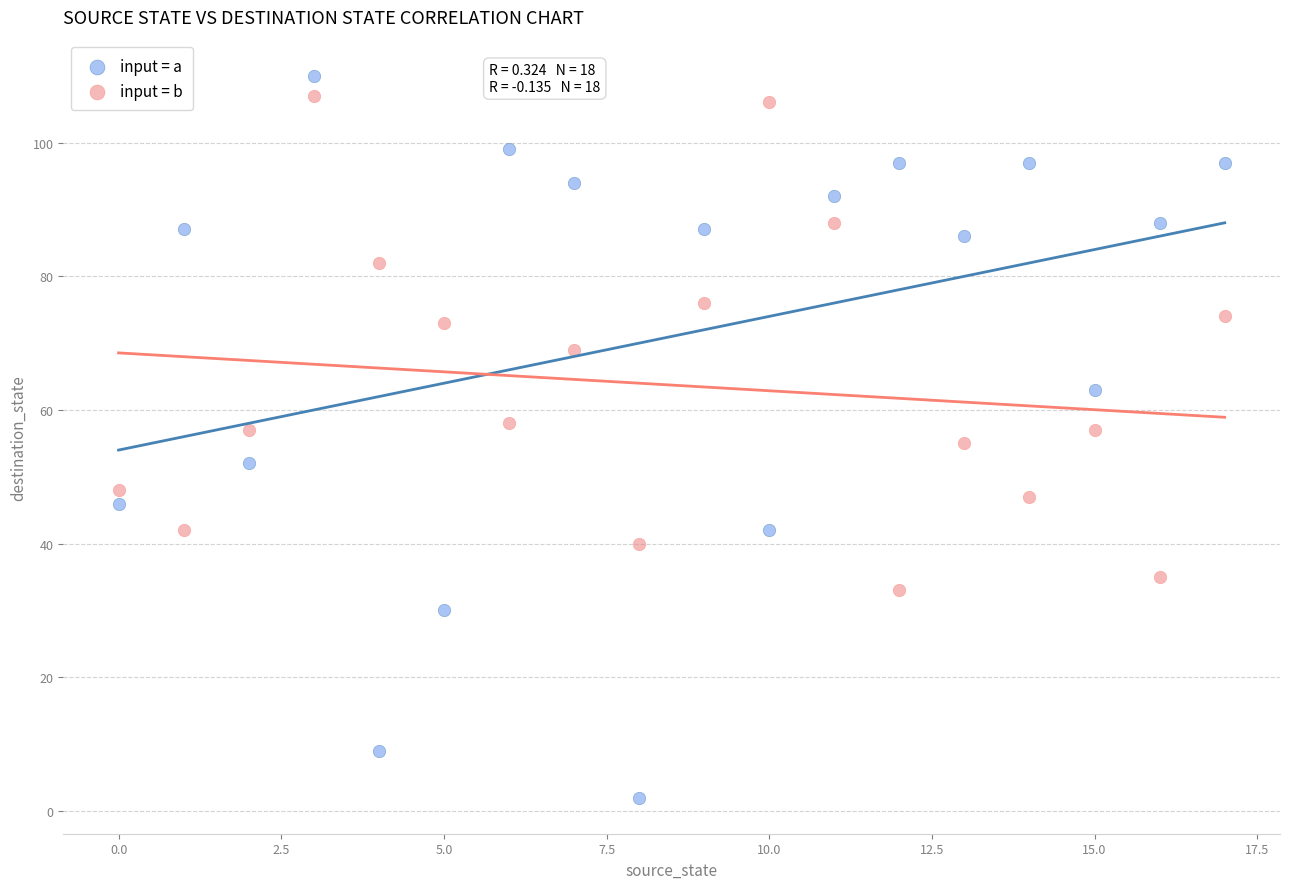

Which series contains the lowest Y value?

input = a